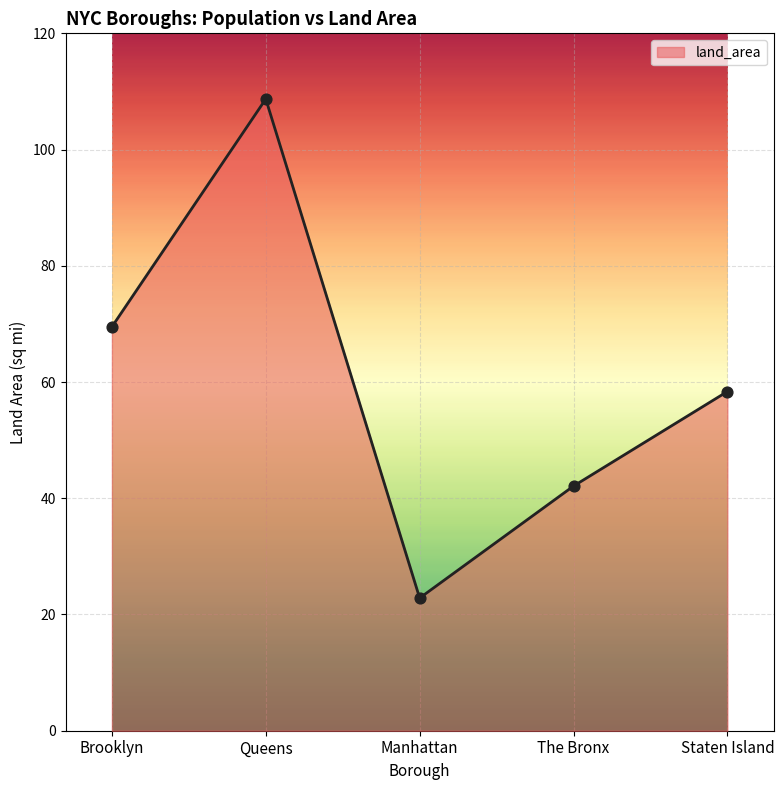

Which has a higher value, Queens or The Bronx?

Queens